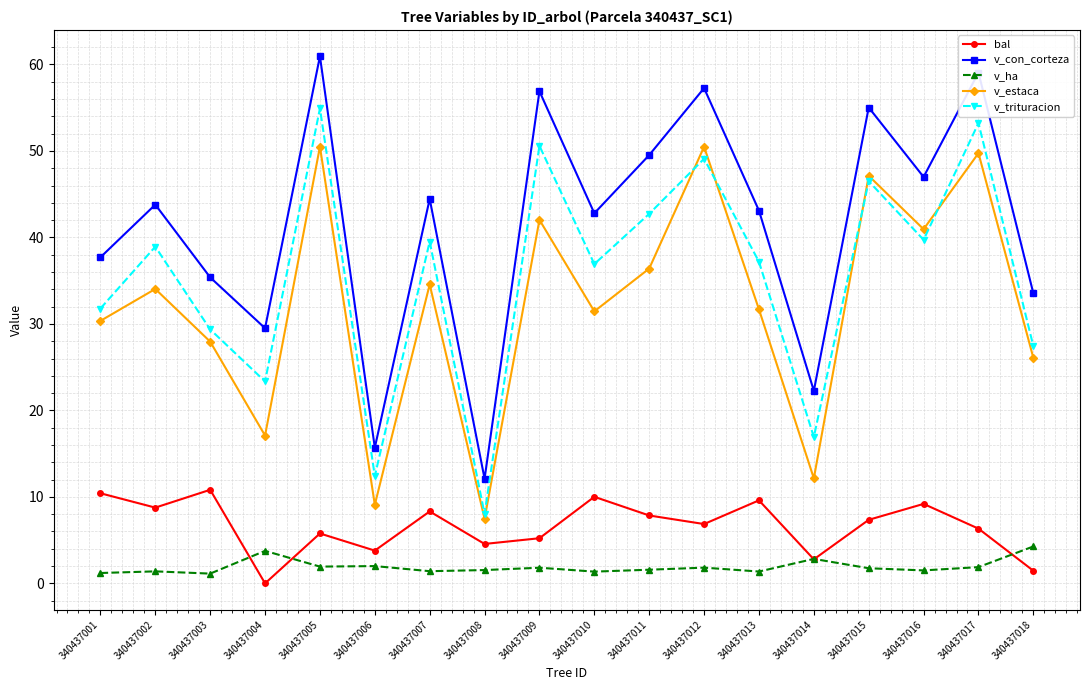

Where is v_trituracion nearest to the value 31?

340437001